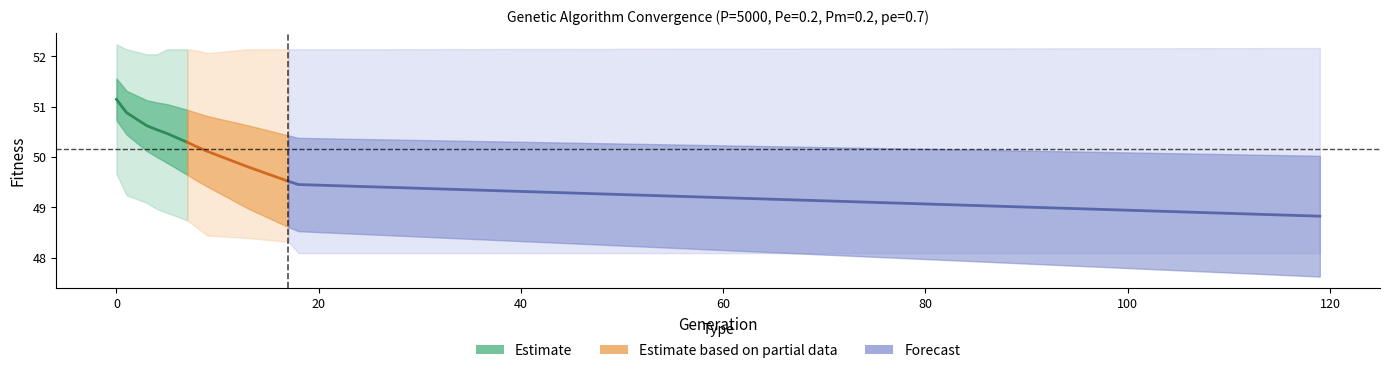

What is the sum of the max values at 5 and 8?

104.3